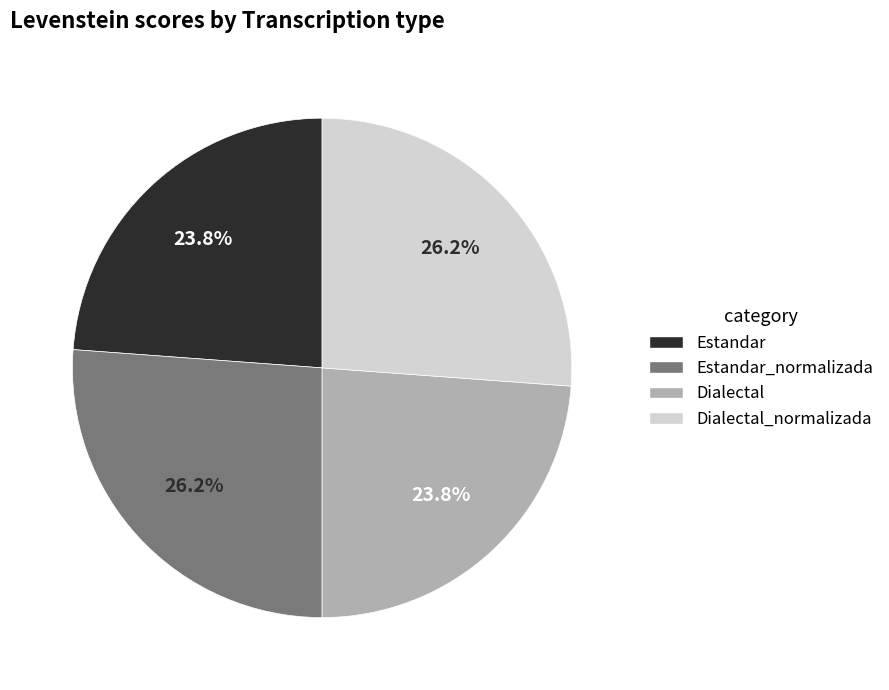

Is there a majority slice in this chart?

No